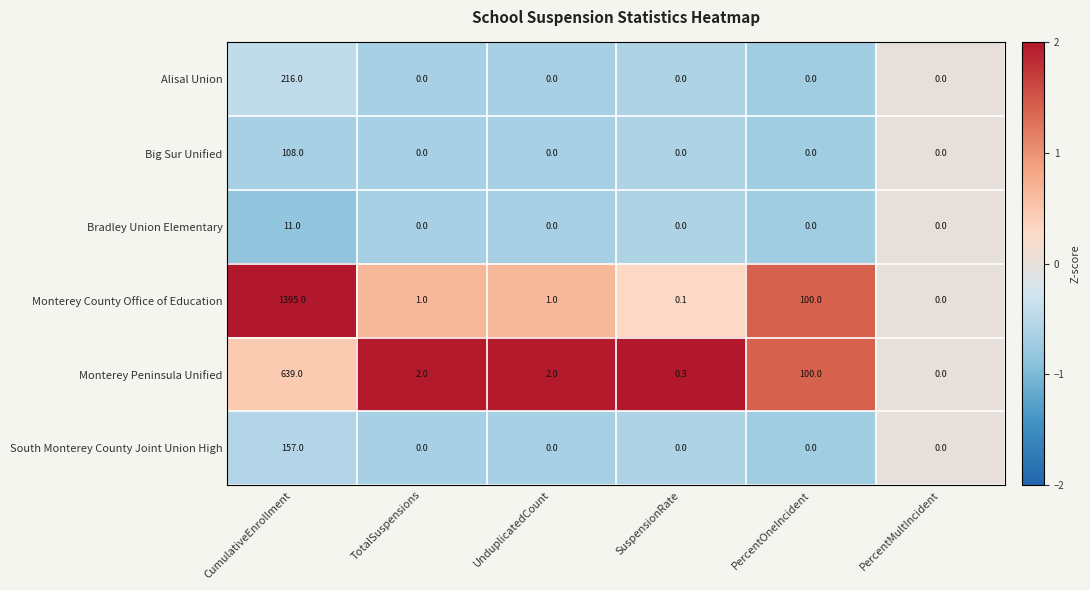

Which category has the highest value in the Monterey County Office of Education series?

CumulativeEnrollment